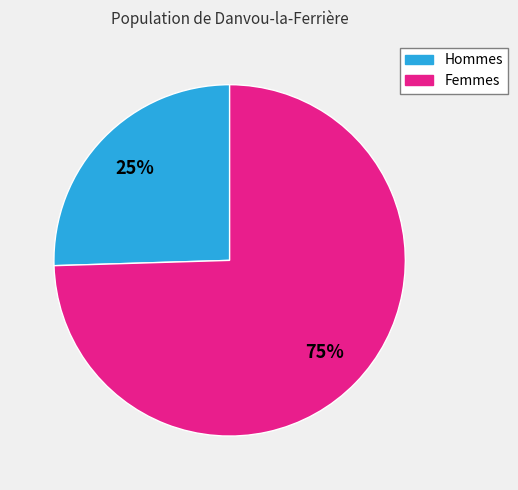

Does any single category account for the majority?

Yes